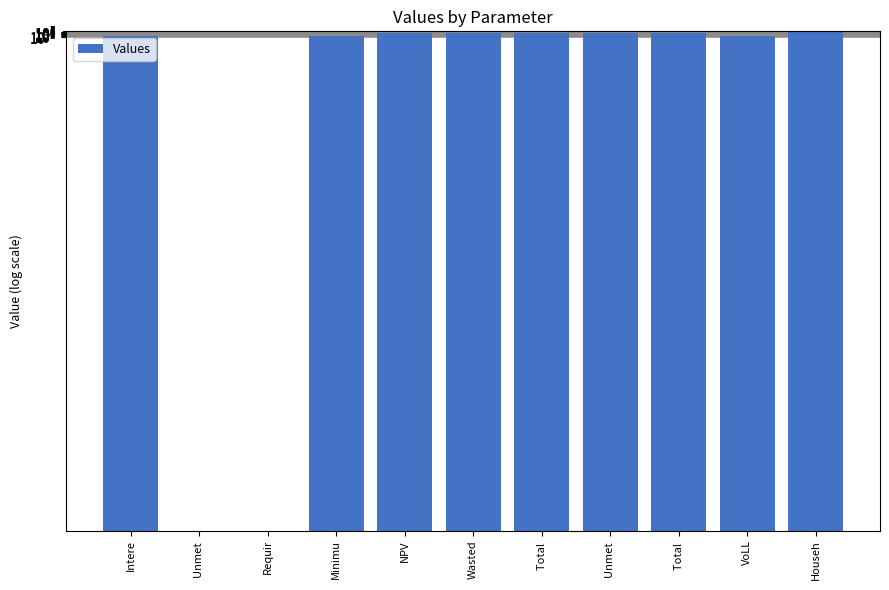

Which has a higher value, Minimu or Total ?

Total 